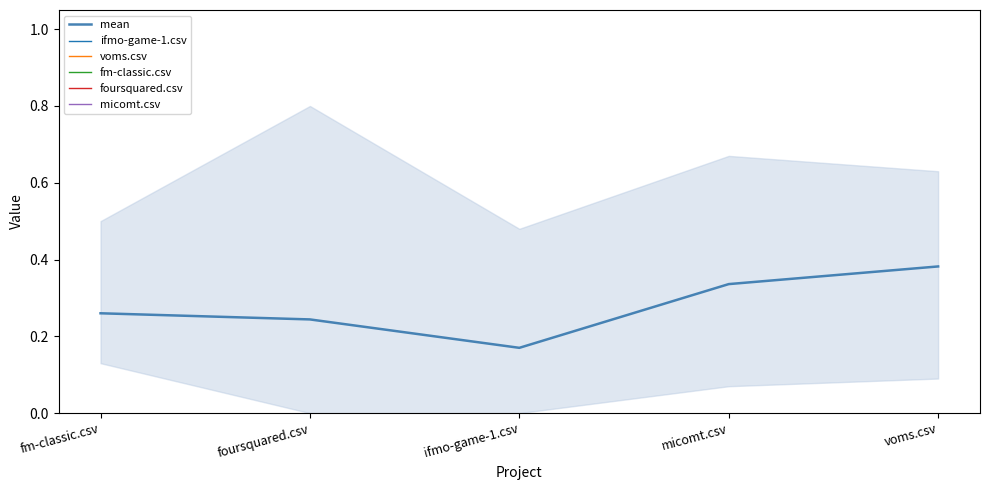

How many lines are shown in the chart?

1